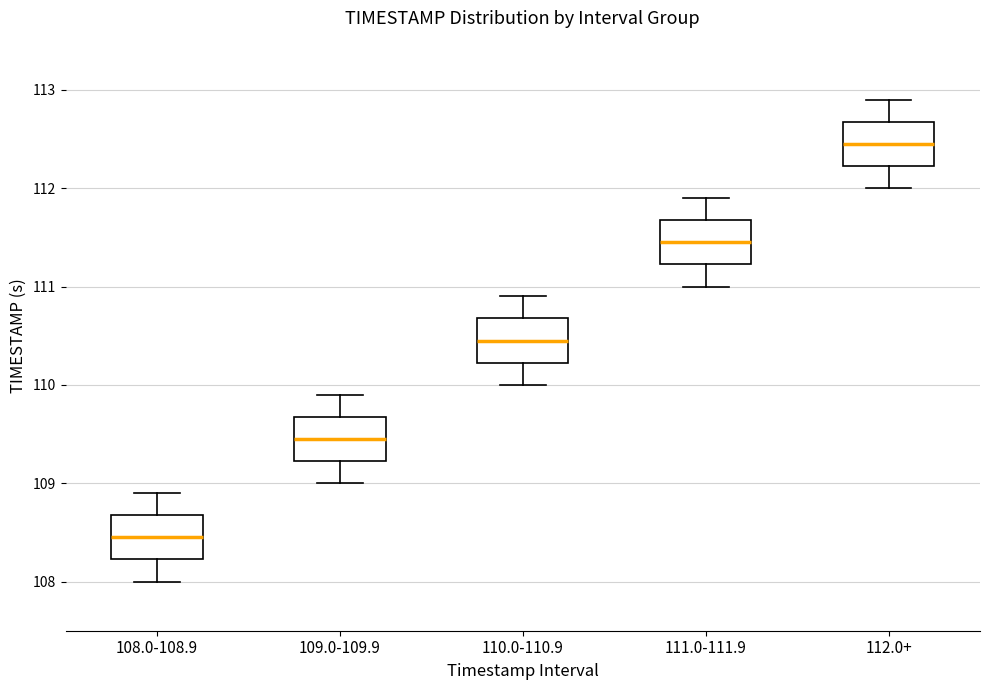

Reading left to right, read every box against the y-axis: the position of its median line, the range the box covers, and the ends of its whiskers. The values are not printed on the chart, so give them approximately, as read against the axis.

108.0-108.9: median 108.5, box 108.2 to 108.7, whiskers 108.0 to 108.9
109.0-109.9: median 109.5, box 109.2 to 109.7, whiskers 109.0 to 109.9
110.0-110.9: median 110.5, box 110.2 to 110.7, whiskers 110.0 to 110.9
111.0-111.9: median 111.5, box 111.2 to 111.7, whiskers 111.0 to 111.9
112.0+: median 112.5, box 112.2 to 112.7, whiskers 112.0 to 112.9